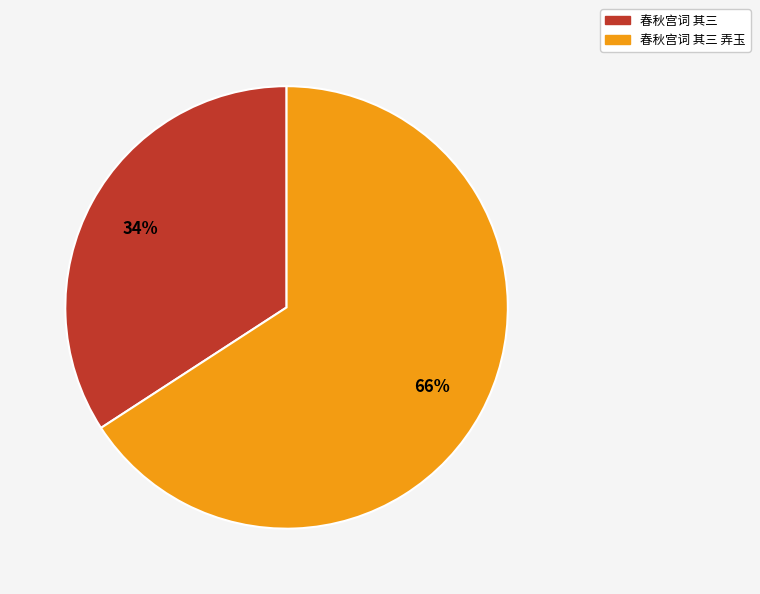

To the nearest percent, what is the average slice percentage?

50%